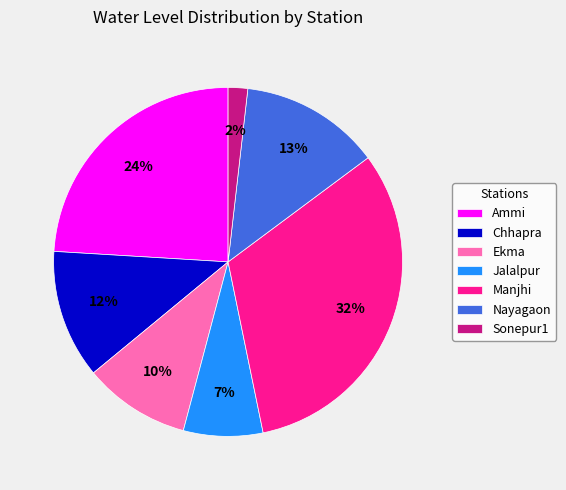

To the nearest percent, what is the average slice percentage?

14%